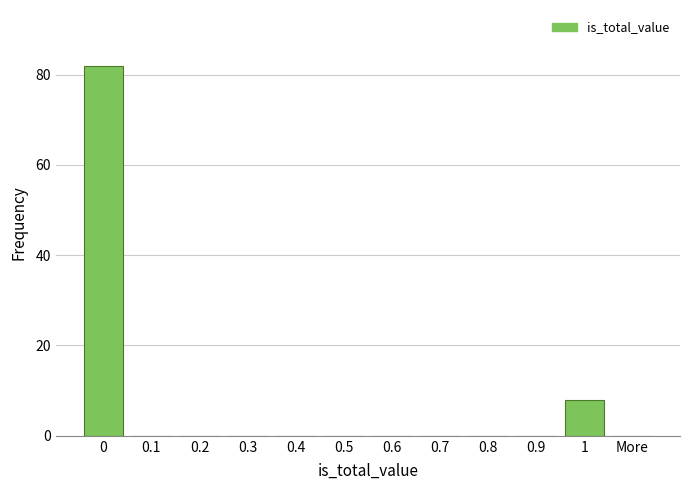

Reading left to right, list all the values displayed in this chart.

0=82	0.1=0	0.2=0	0.3=0	0.4=0	0.5=0	0.6=0	0.7=0	0.8=0	0.9=0	1=8	More=0